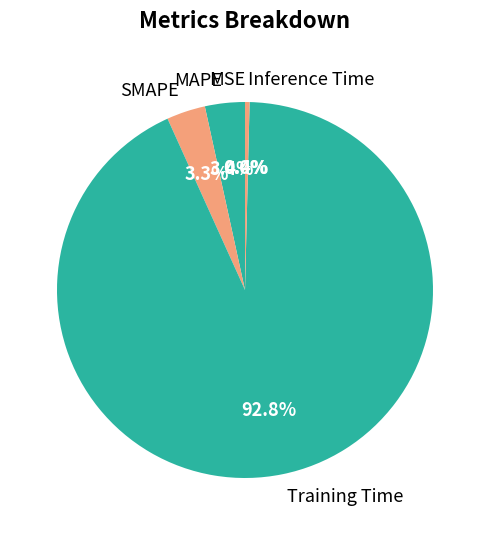

What percentage do Training Time and MAPE together represent?

96.3%